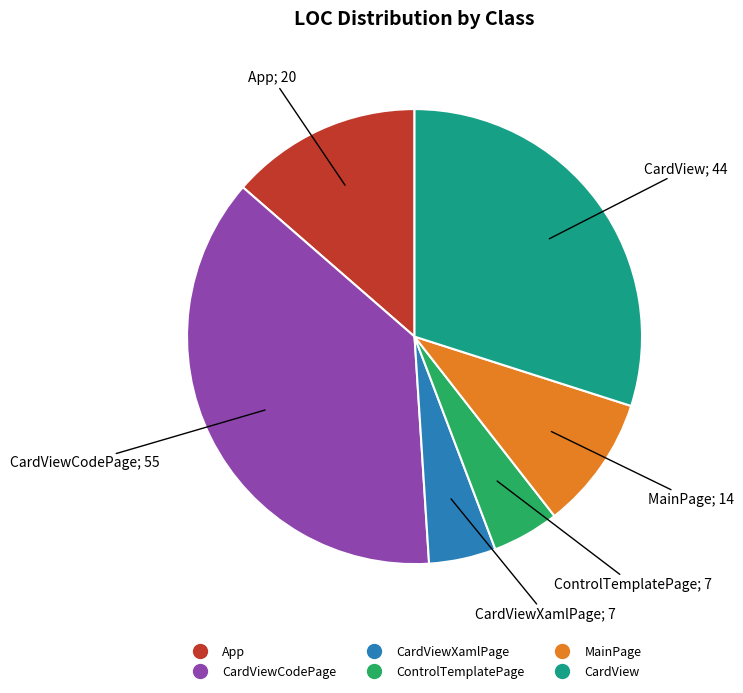

How many segments does this pie chart have?

6